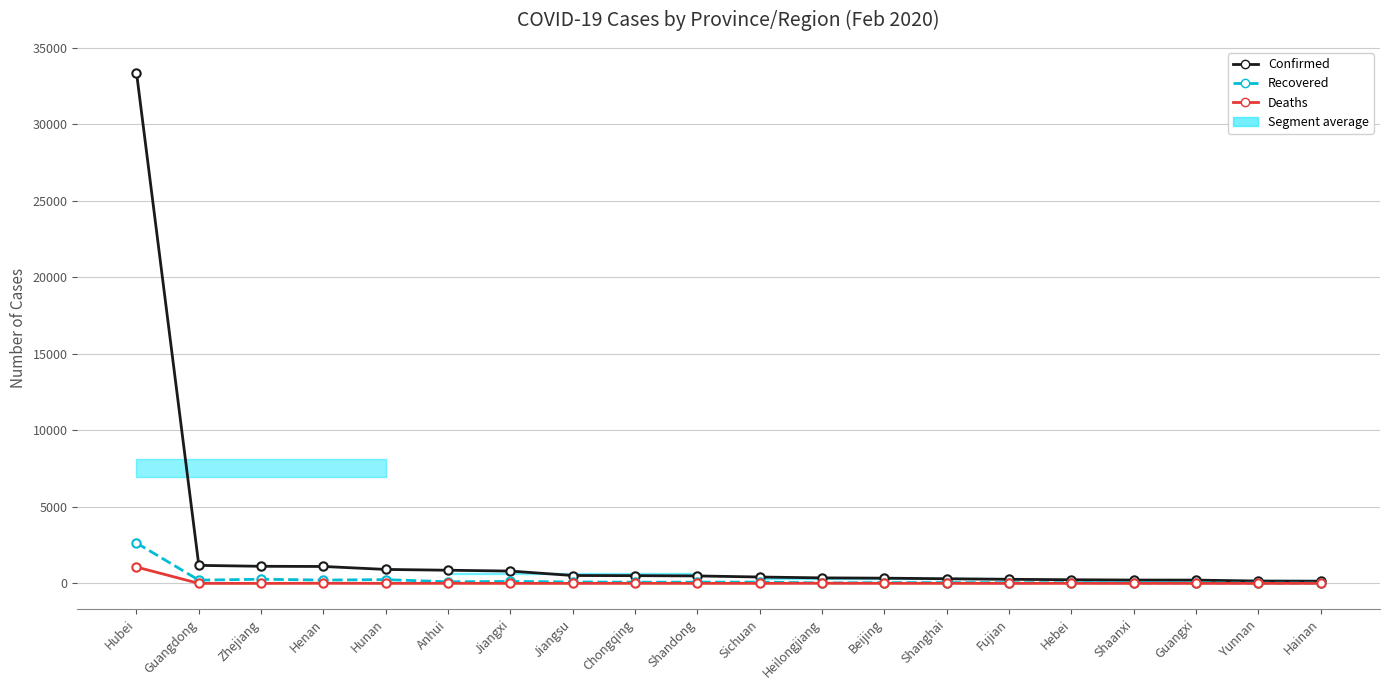

At which label does Confirmed first exceed 487?

Hubei